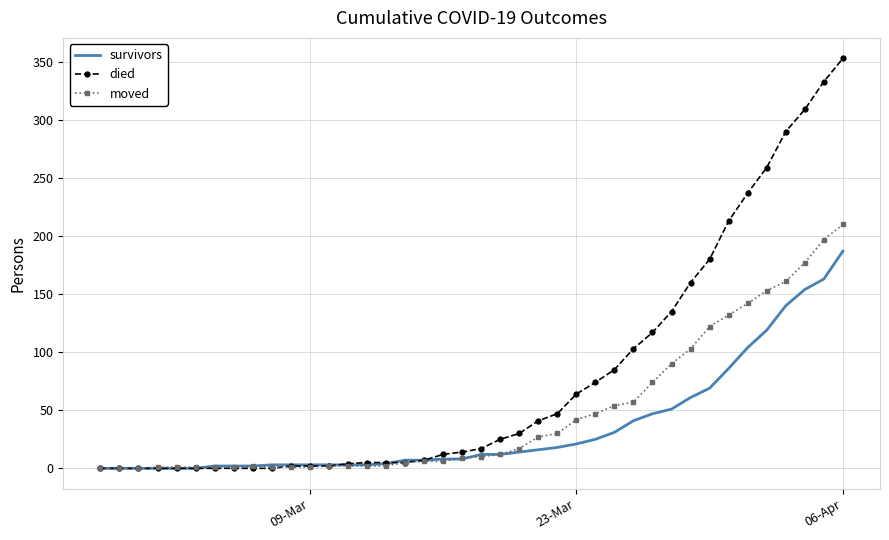

Which series has the largest range (max minus min)?

died